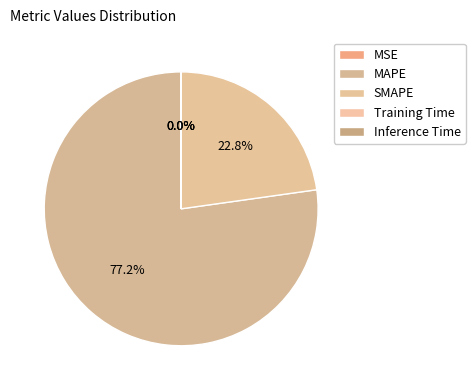

What is the largest slice in the pie chart?

MAPE